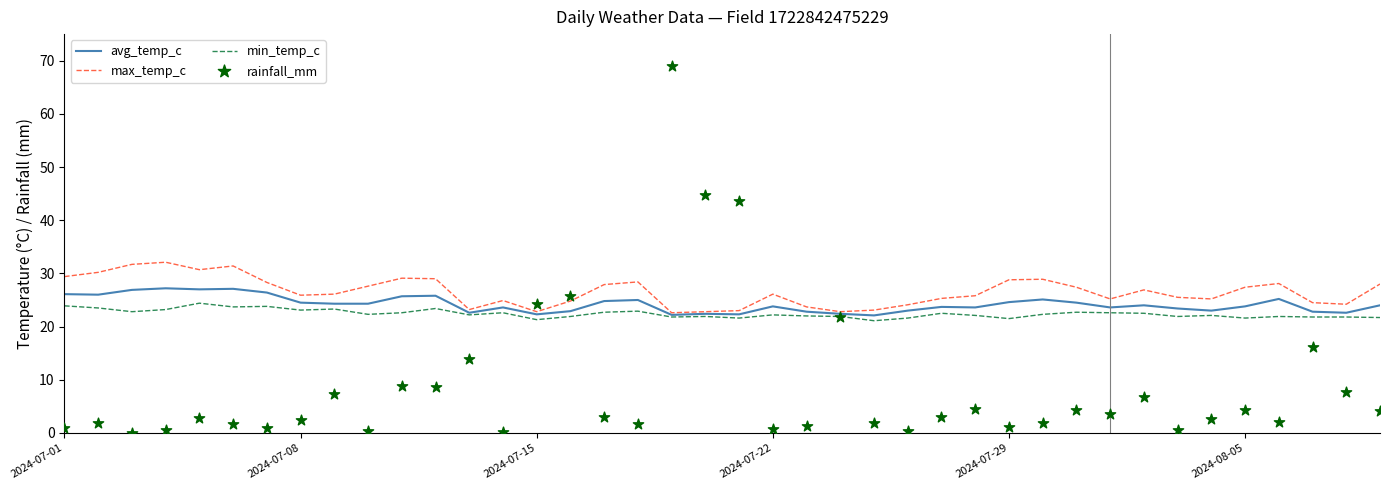

Which series has the largest Y range (max minus min)?

rainfall_mm